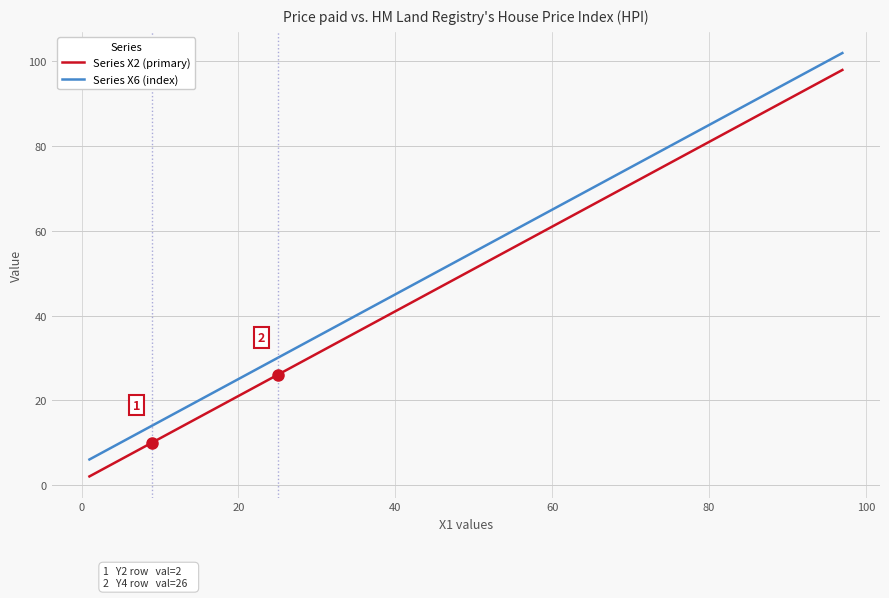

What is the average value of the Series X2 (primary) series?

50